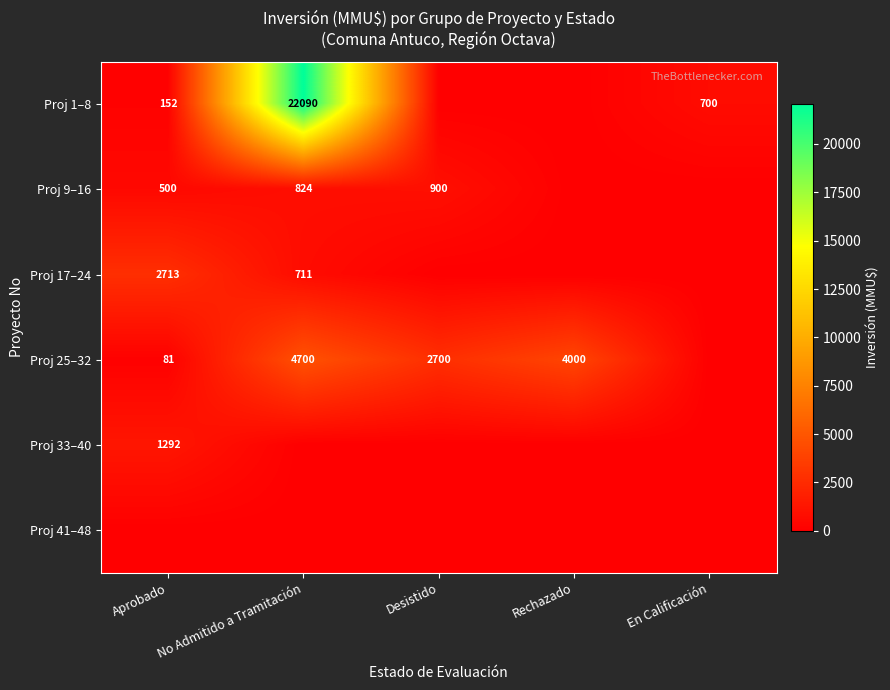

The value of Proj 25–32 at Aprobado is 81. True or false?

True